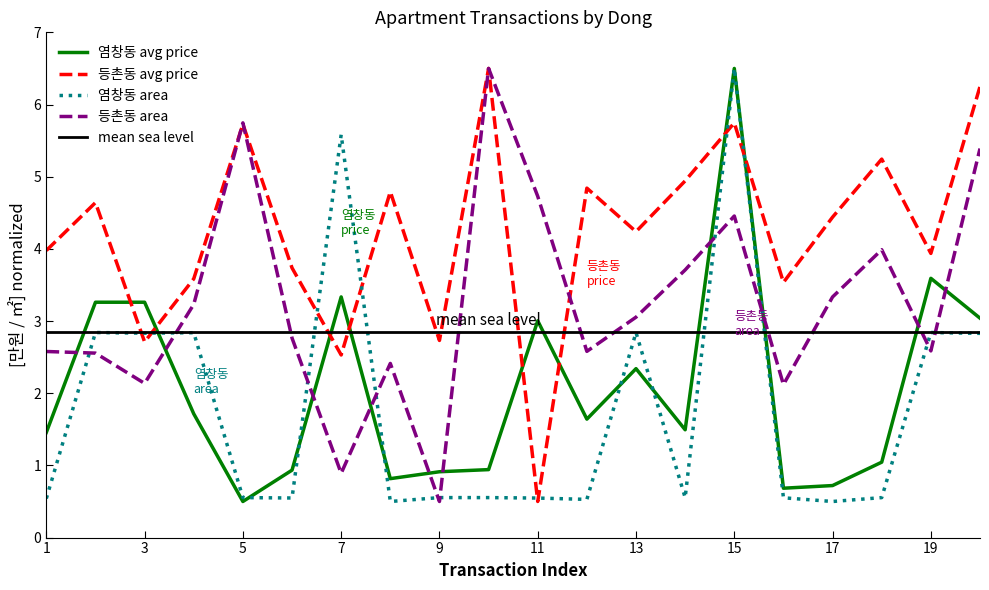

How many data points in 등촌동 avg price are less than 4?

9